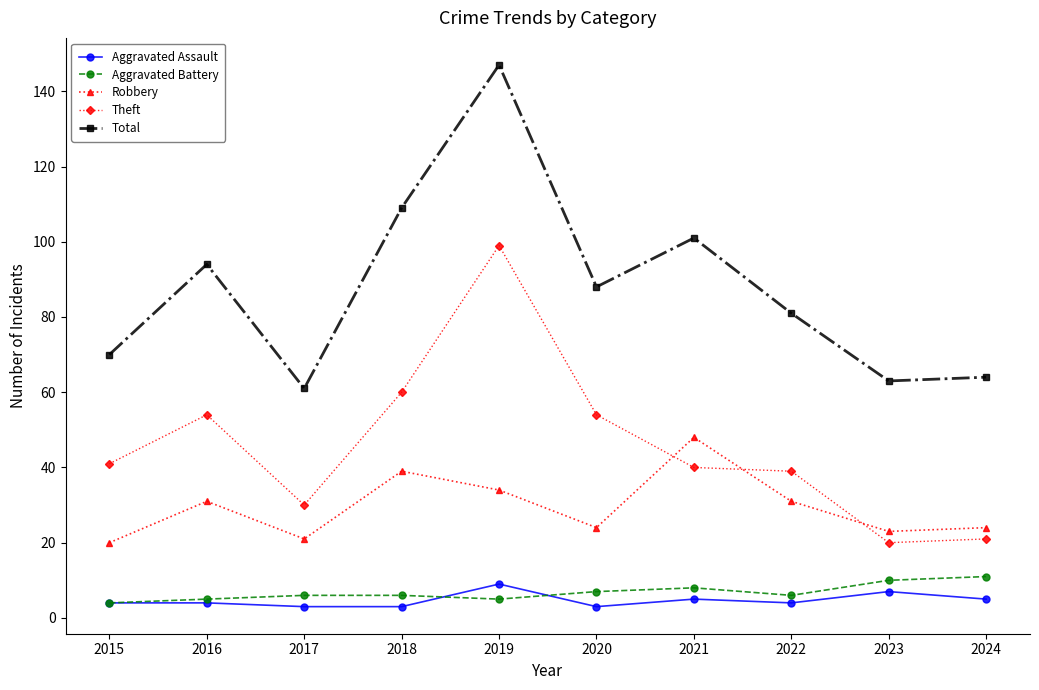

Reading left to right, what are all the values shown in this chart?

Aggravated Assault: 2015=4	2016=4	2017=3	2018=3	2019=9	2020=3	2021=5	2022=4	2023=7	2024=5
Aggravated Battery: 2015=4	2016=5	2017=6	2018=6	2019=5	2020=7	2021=8	2022=6	2023=10	2024=11
Robbery: 2015=20	2016=31	2017=21	2018=39	2019=34	2020=24	2021=48	2022=31	2023=23	2024=24
Theft: 2015=41	2016=54	2017=30	2018=60	2019=99	2020=54	2021=40	2022=39	2023=20	2024=21
Total: 2015=70	2016=94	2017=61	2018=109	2019=147	2020=88	2021=101	2022=81	2023=63	2024=64